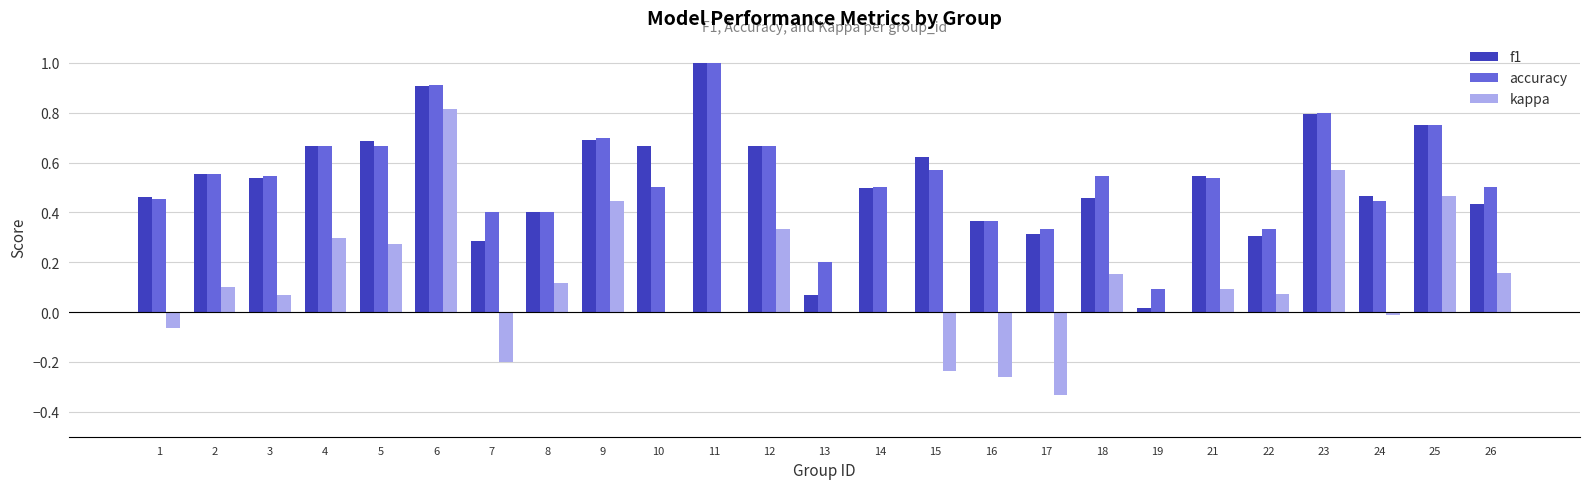

What is the sum of all f1 values?

13.2